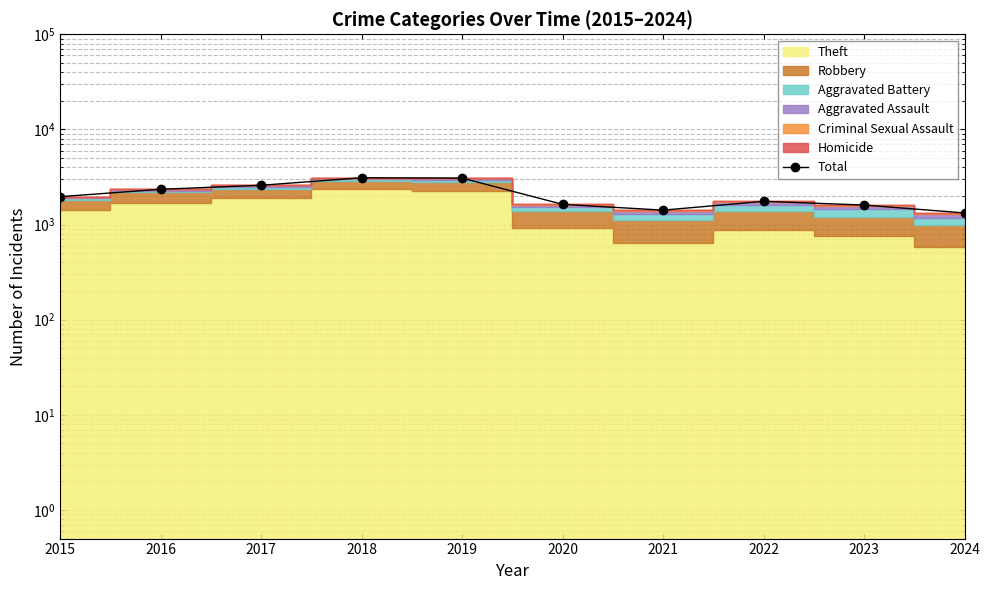

Does the chart display data point markers on the line(s)?

Yes